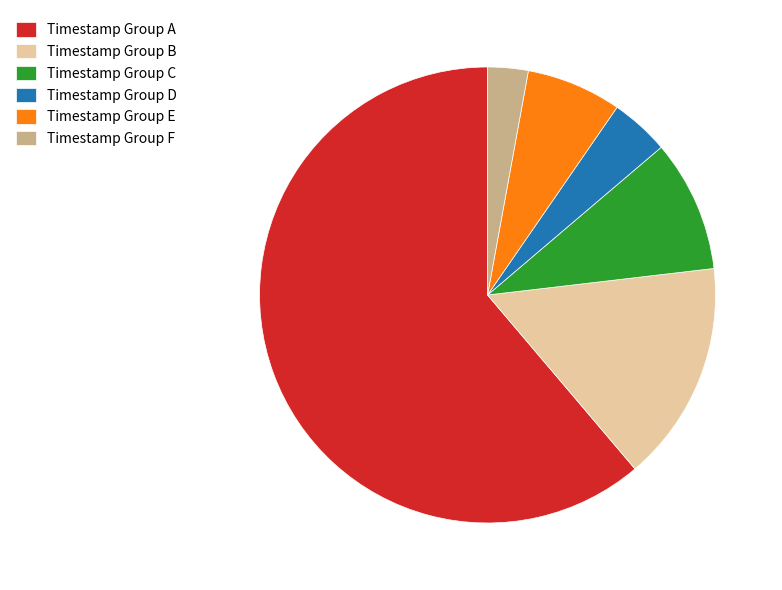

Count the number of slices in the pie.

6